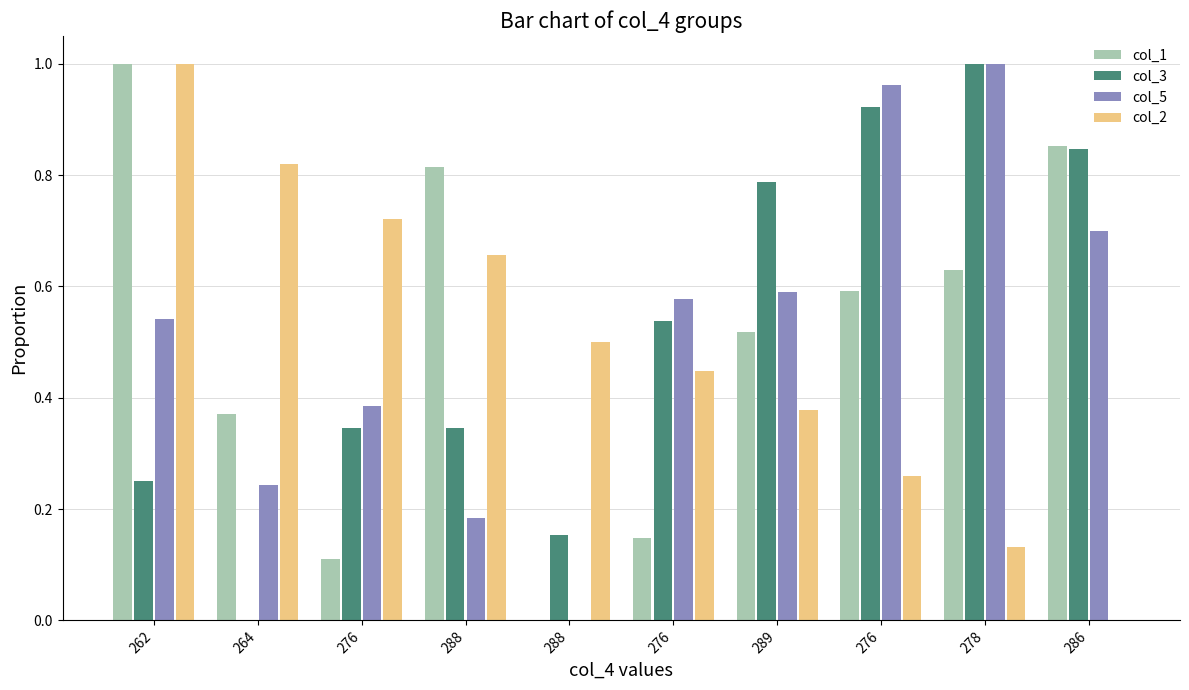

What is the highest value of the col_1 series?

1.0